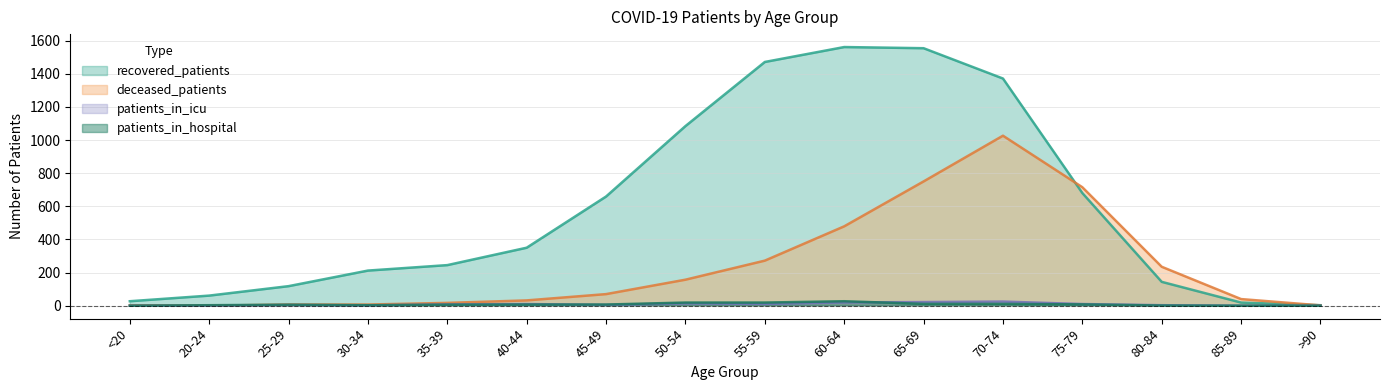

Count the number of data series in this chart.

4